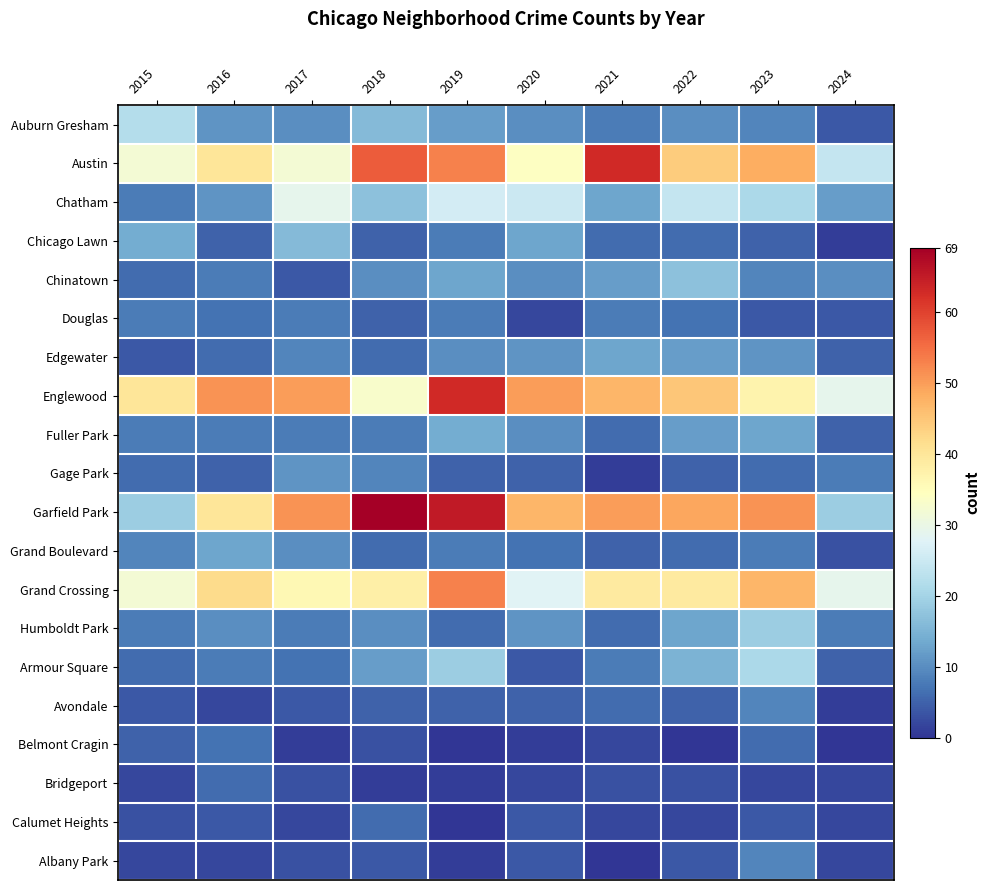

Reading left to right, list all the values displayed in this chart.

Auburn Gresham: 2015=22	2016=11	2017=10	2018=16	2019=12	2020=10	2021=8	2022=10	2023=9	2024=4
Austin: 2015=32	2016=40	2017=32	2018=57	2019=53	2020=34	2021=63	2022=44	2023=48	2024=24
Chatham: 2015=8	2016=11	2017=29	2018=17	2019=26	2020=25	2021=13	2022=24	2023=21	2024=12
Chicago Lawn: 2015=14	2016=5	2017=16	2018=5	2019=8	2020=13	2021=6	2022=6	2023=5	2024=1
Chinatown: 2015=6	2016=8	2017=4	2018=10	2019=13	2020=10	2021=12	2022=17	2023=9	2024=10
Douglas: 2015=8	2016=7	2017=8	2018=5	2019=8	2020=2	2021=8	2022=7	2023=4	2024=4
Edgewater: 2015=4	2016=6	2017=9	2018=6	2019=10	2020=11	2021=13	2022=12	2023=11	2024=5
Englewood: 2015=40	2016=51	2017=50	2018=33	2019=63	2020=50	2021=47	2022=45	2023=37	2024=29
Fuller Park: 2015=8	2016=8	2017=8	2018=8	2019=14	2020=10	2021=6	2022=12	2023=13	2024=5
Gage Park: 2015=6	2016=5	2017=11	2018=9	2019=5	2020=5	2021=1	2022=5	2023=6	2024=8
Garfield Park: 2015=19	2016=40	2017=51	2018=69	2019=65	2020=47	2021=50	2022=49	2023=51	2024=19
Grand Boulevard: 2015=9	2016=13	2017=10	2018=6	2019=8	2020=7	2021=5	2022=6	2023=8	2024=3
Grand Crossing: 2015=32	2016=42	2017=36	2018=38	2019=53	2020=28	2021=39	2022=39	2023=47	2024=29
Humboldt Park: 2015=8	2016=10	2017=8	2018=10	2019=6	2020=11	2021=6	2022=13	2023=19	2024=8
Armour Square: 2015=6	2016=8	2017=7	2018=12	2019=19	2020=4	2021=8	2022=15	2023=21	2024=5
Avondale: 2015=4	2016=2	2017=4	2018=5	2019=5	2020=5	2021=6	2022=5	2023=9	2024=1
Belmont Cragin: 2015=5	2016=7	2017=1	2018=3	2019=0	2020=1	2021=2	2022=0	2023=6	2024=0
Bridgeport: 2015=2	2016=6	2017=3	2018=1	2019=1	2020=2	2021=3	2022=3	2023=2	2024=2
Calumet Heights: 2015=3	2016=4	2017=2	2018=6	2019=0	2020=4	2021=2	2022=2	2023=4	2024=2
Albany Park: 2015=2	2016=2	2017=3	2018=4	2019=1	2020=4	2021=0	2022=4	2023=9	2024=2